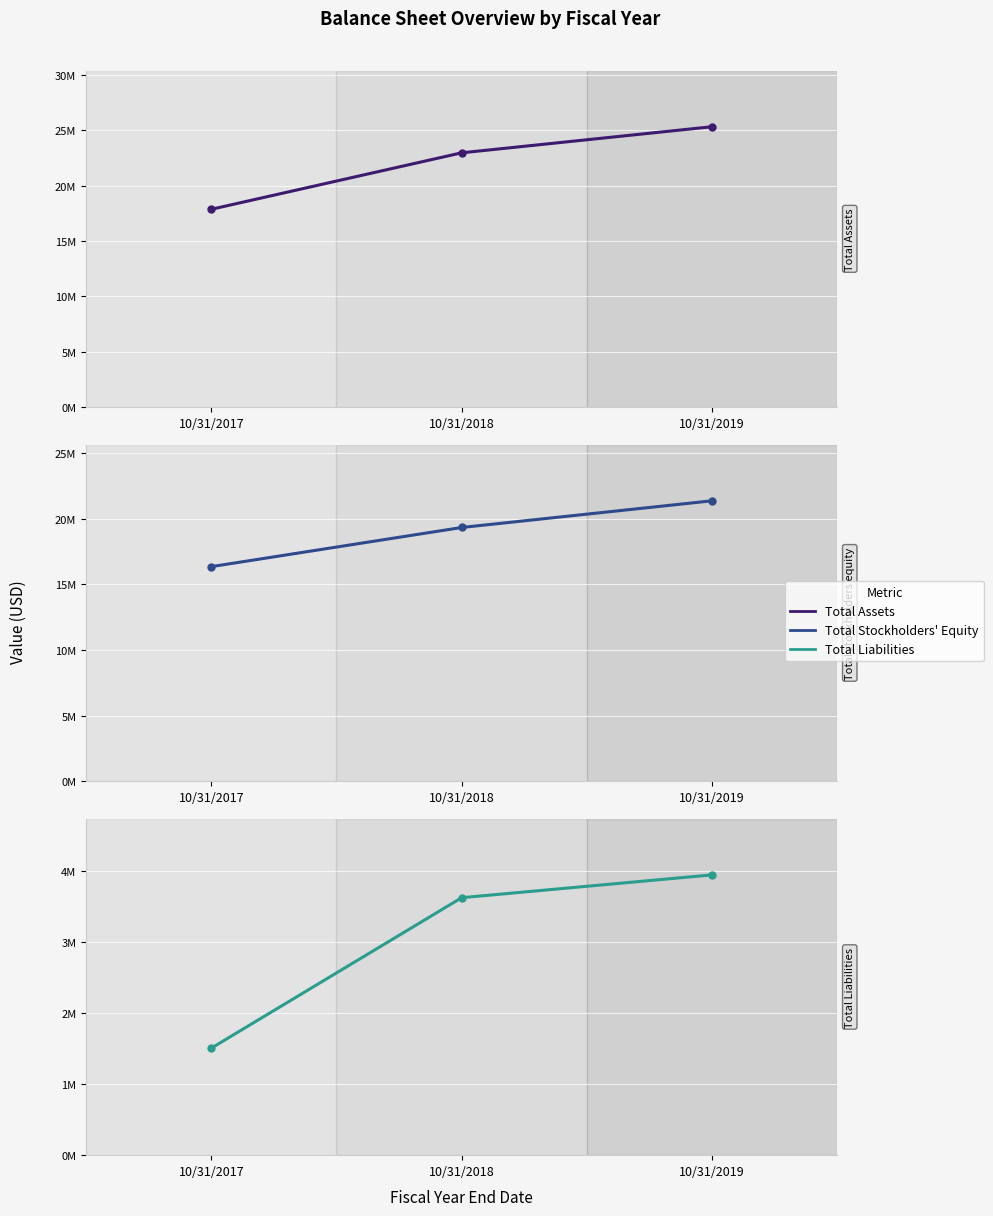

How many data points in Total Assets are less than 22955008?

1